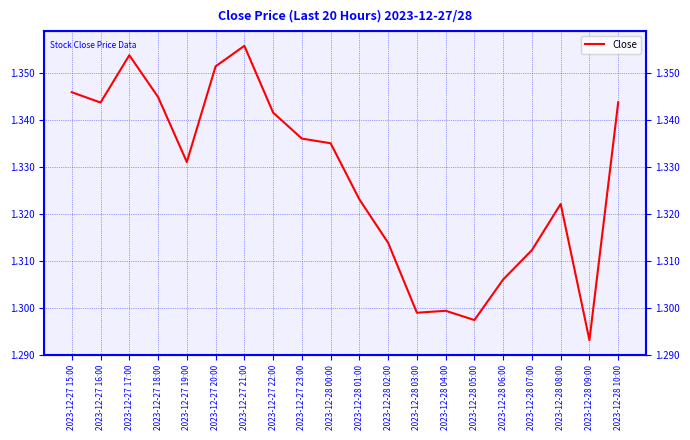

At which category does the chart reach its peak across all series?

2023-12-27 21:00